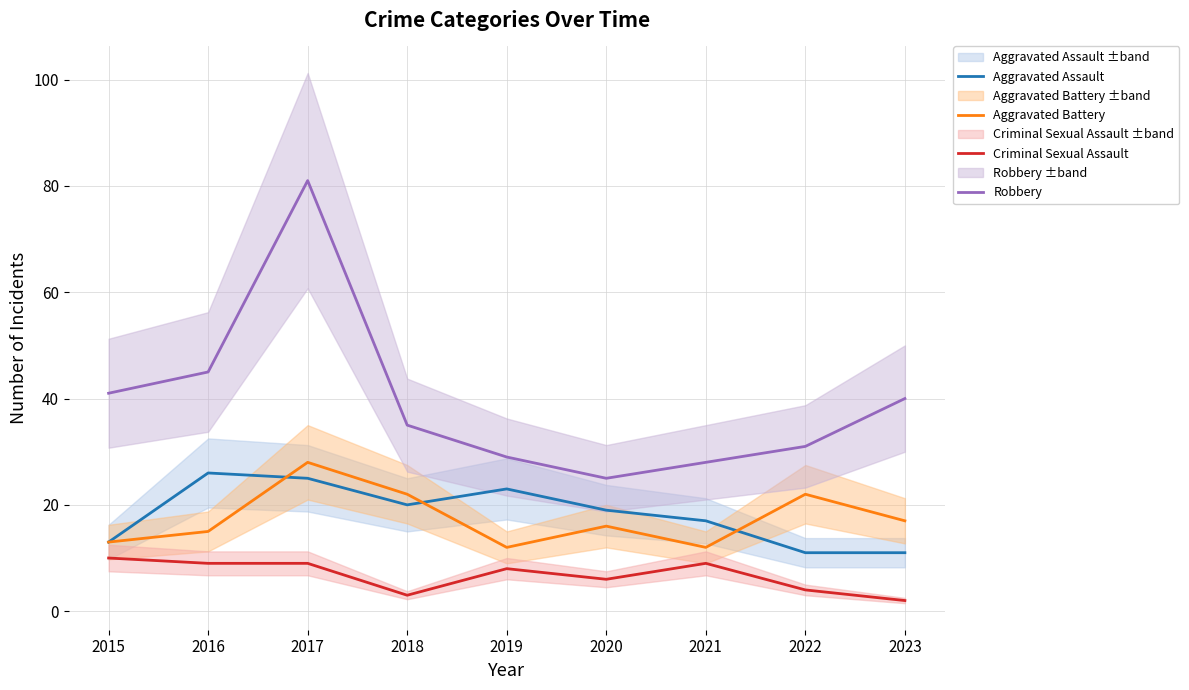

What is the sum of the Aggravated Battery values at 2017 and 2015?

41